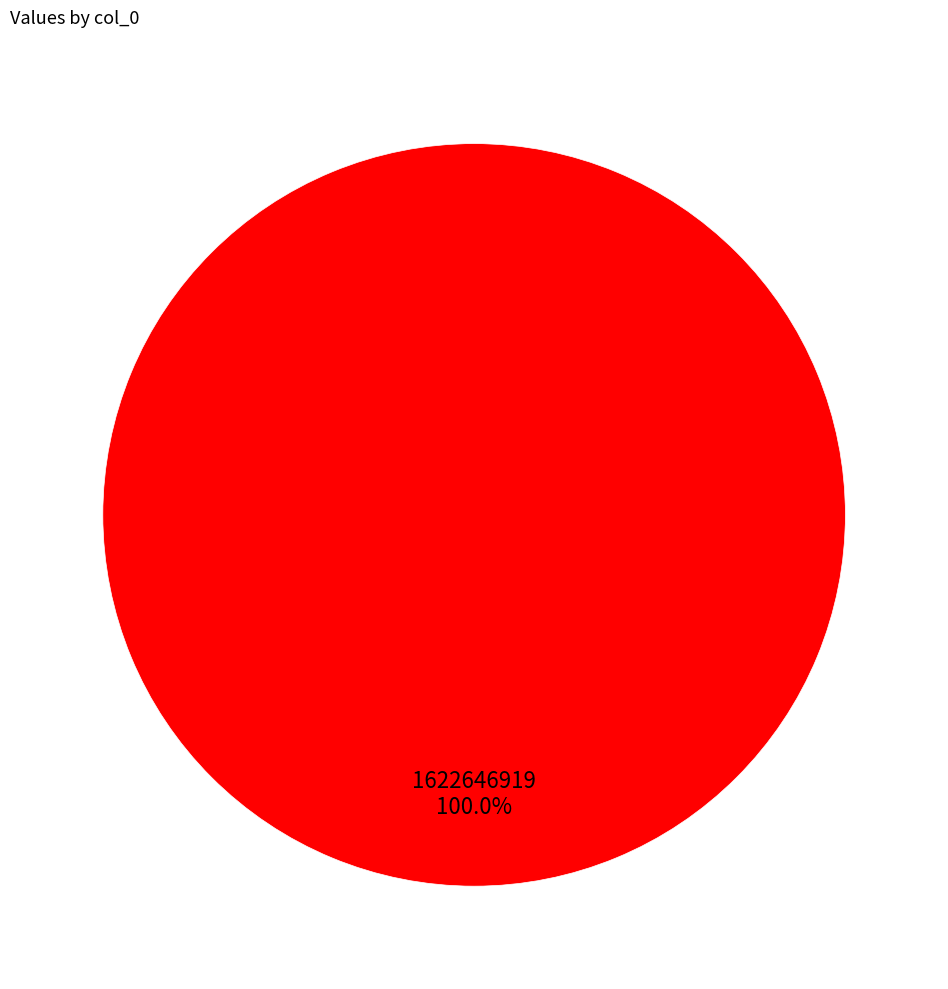

Does any single category account for the majority?

Yes